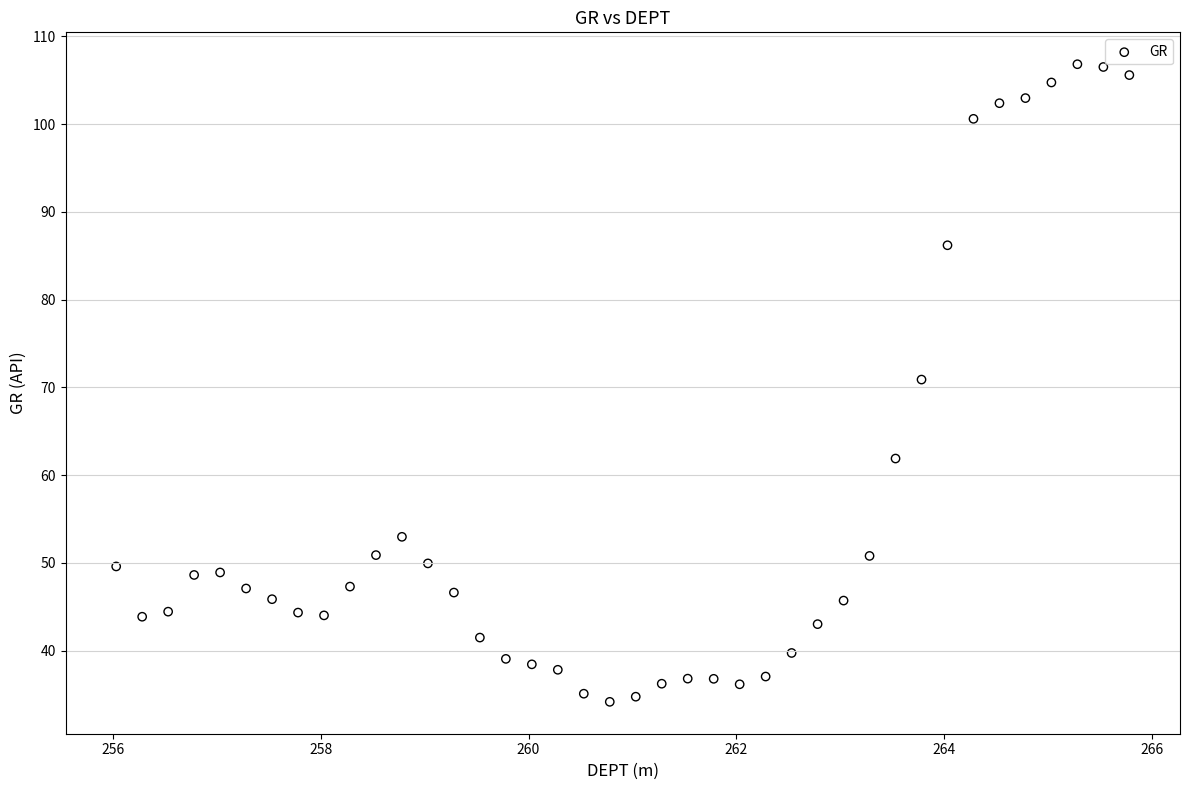

What Y value in the scatter plot is closest to 70?

70.9